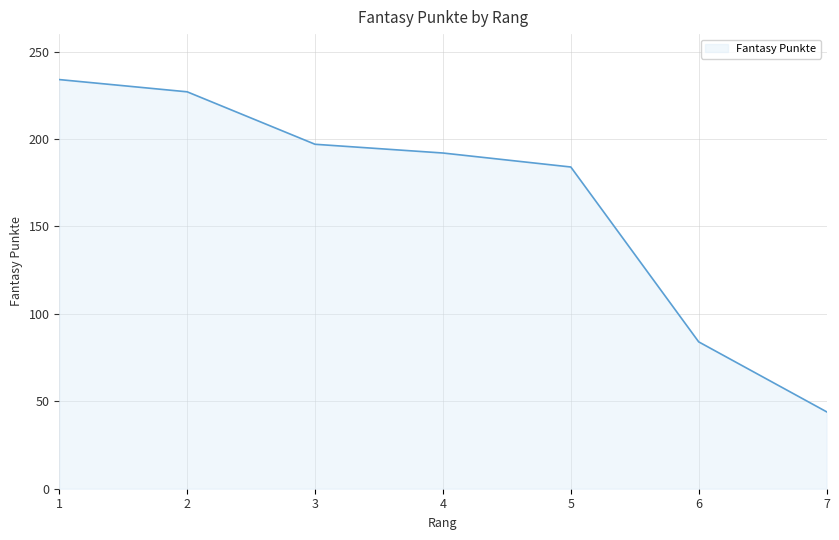

True or false: the data shows 395 at 2.

False